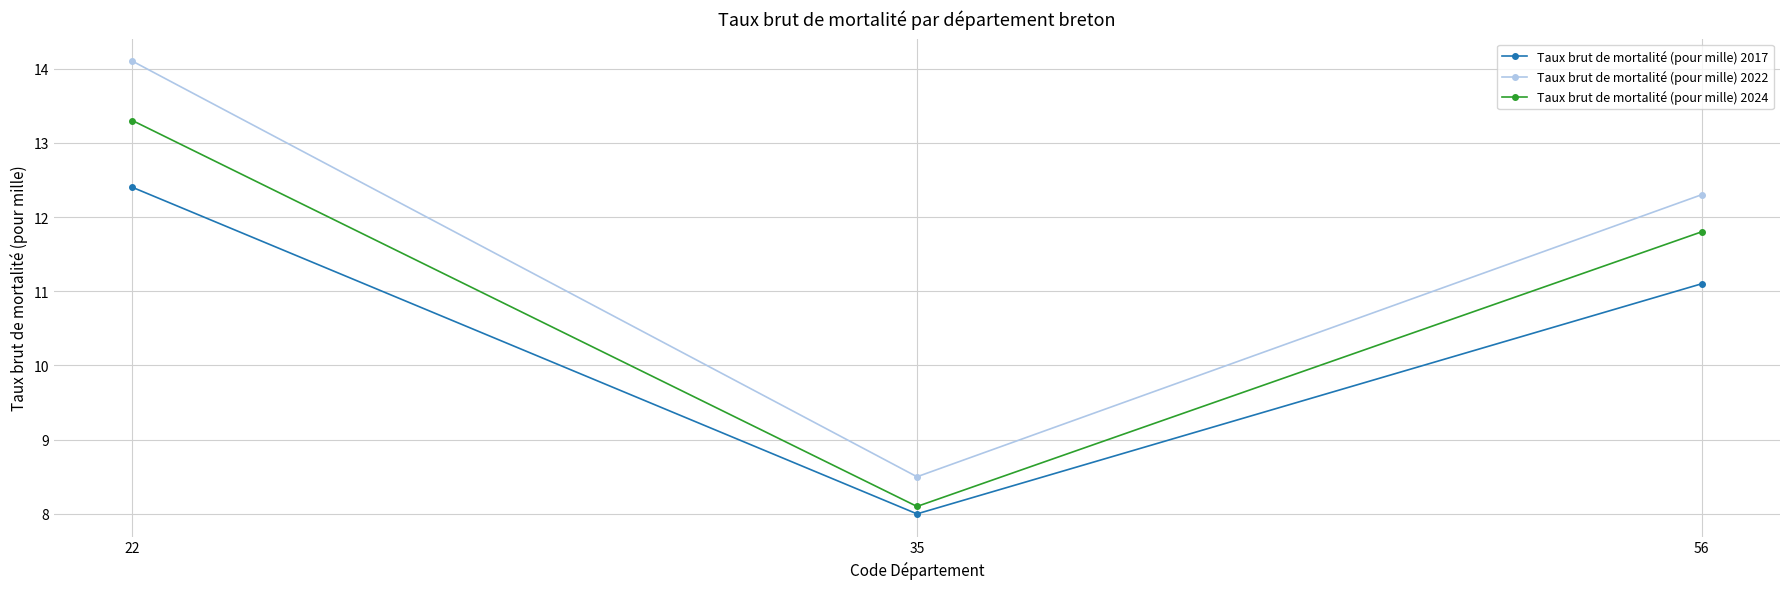

What are all the series names shown in the legend?

Taux brut de mortalité (pour mille) 2017, Taux brut de mortalité (pour mille) 2022, Taux brut de mortalité (pour mille) 2024